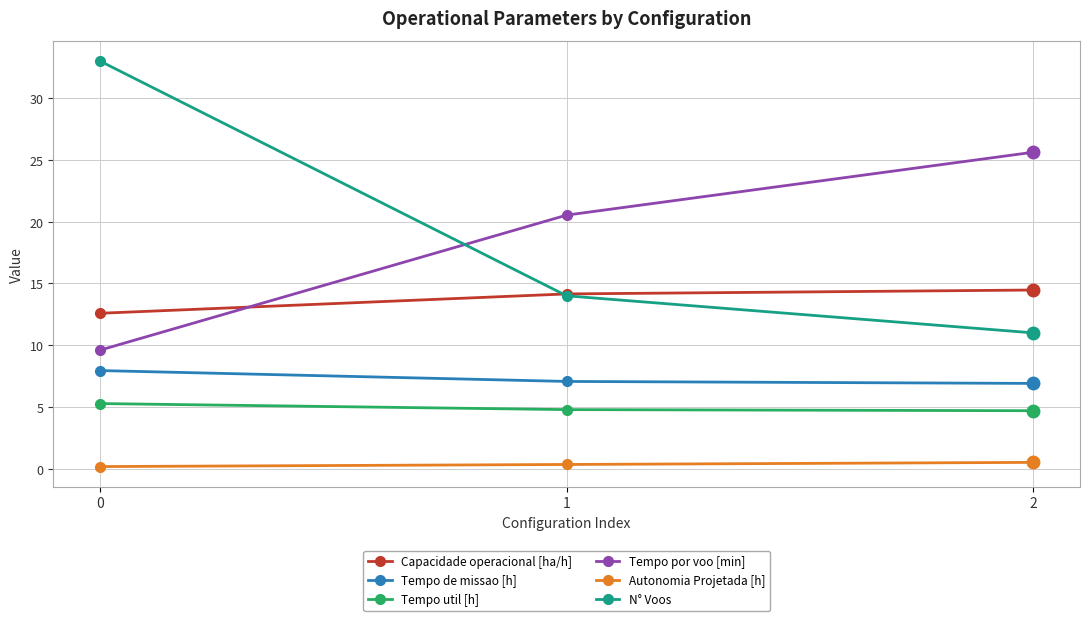

Between 0 and 2, which series saw the biggest shift?

N° Voos